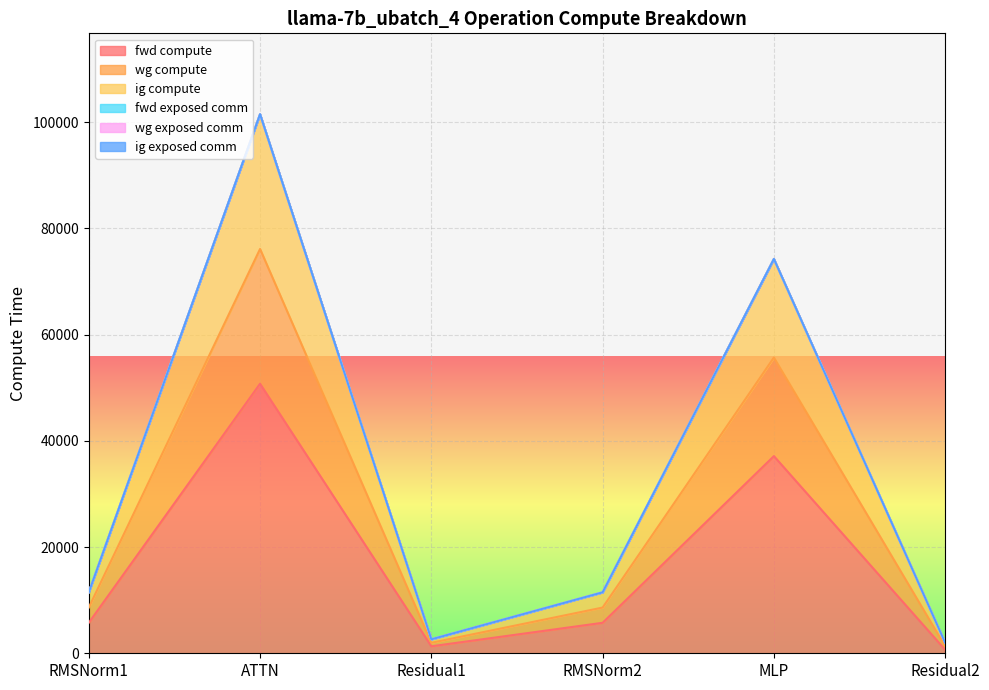

At which category is the sum across all series the highest?

ATTN